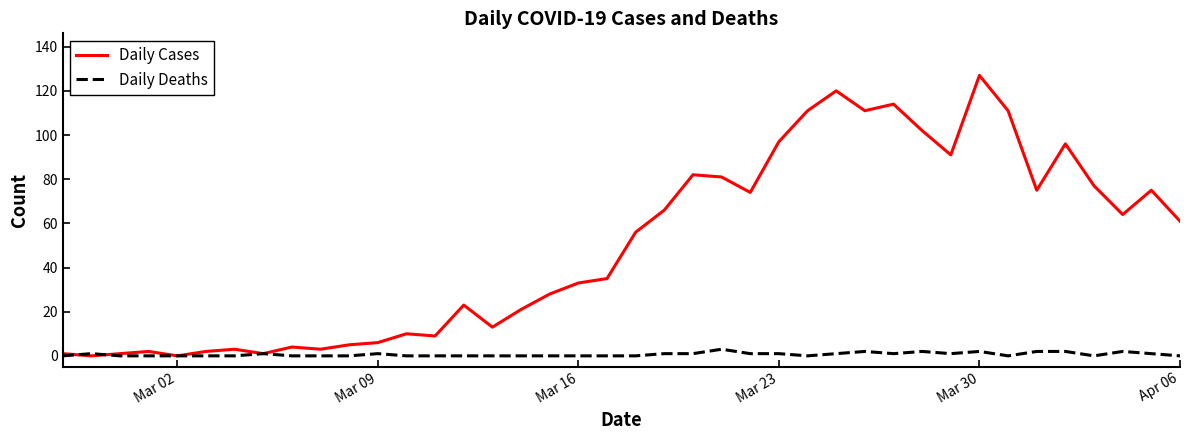

What is the maximum value for Daily Deaths?

3